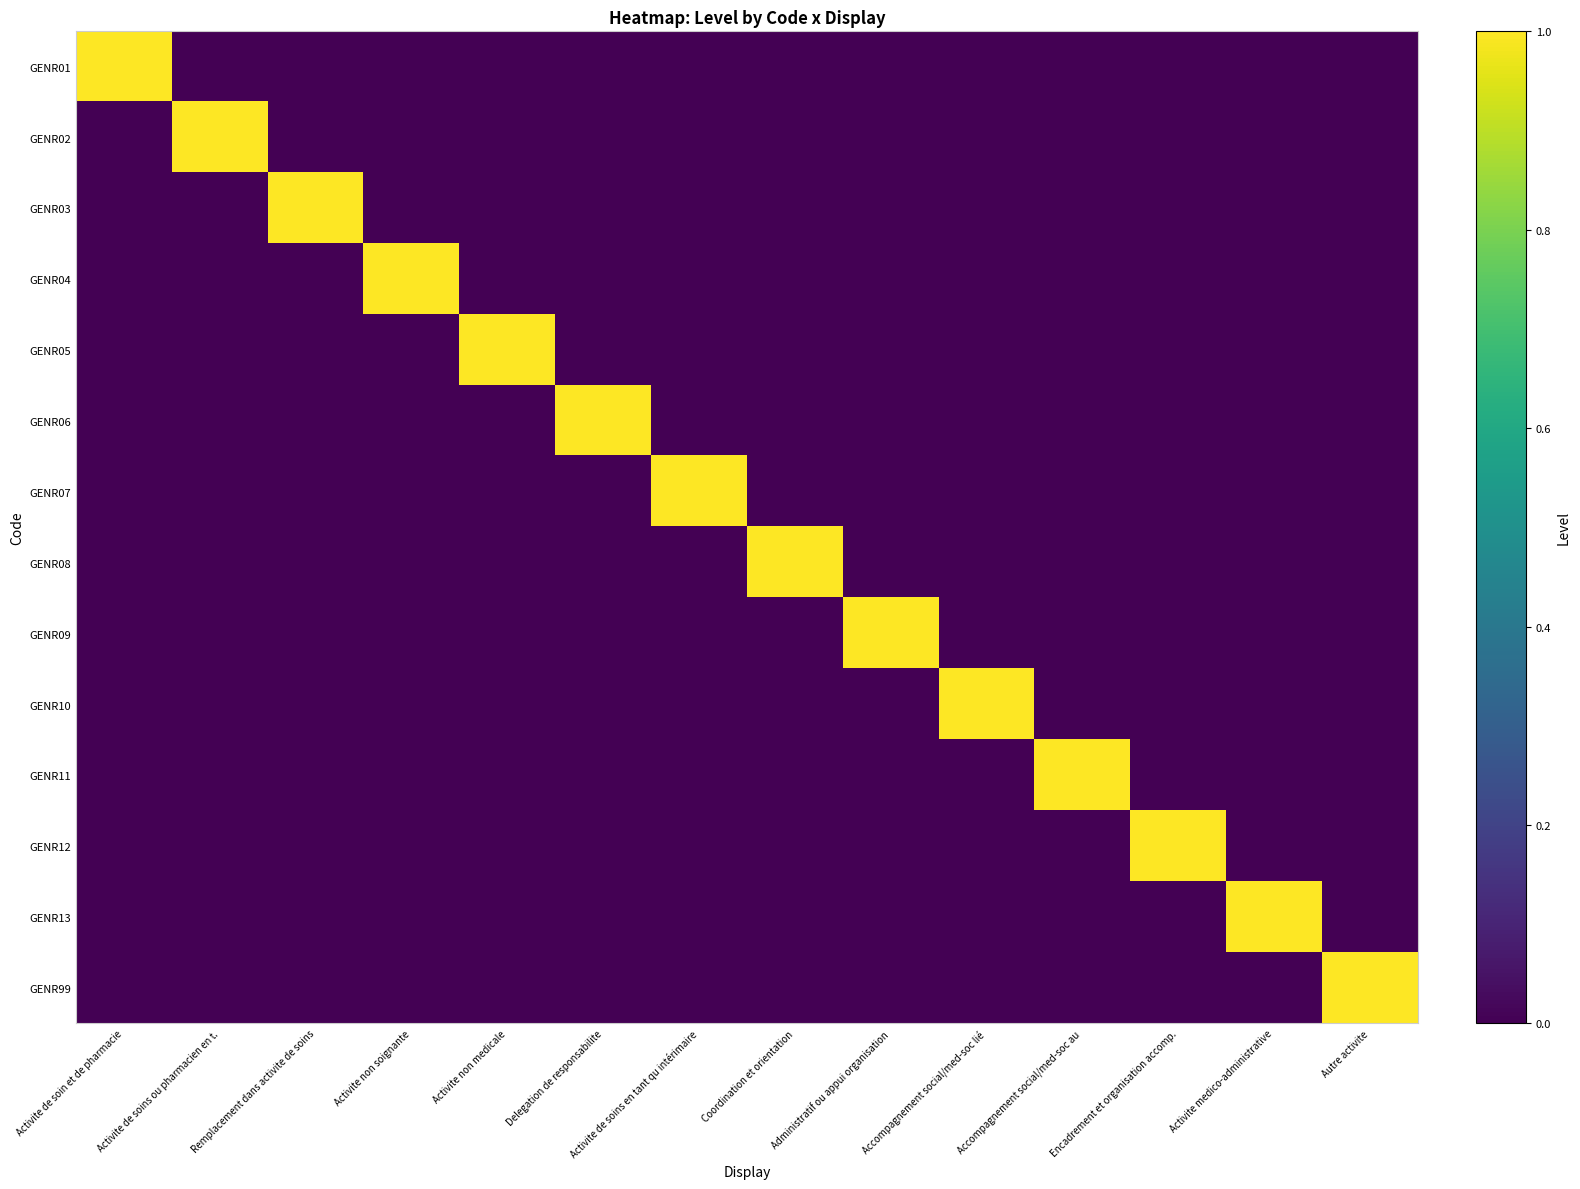

List the series in order of their peak value, highest first.

GENR01, GENR02, GENR03, GENR04, GENR05, GENR06, GENR07, GENR08, GENR09, GENR10, GENR11, GENR12, GENR13, GENR99